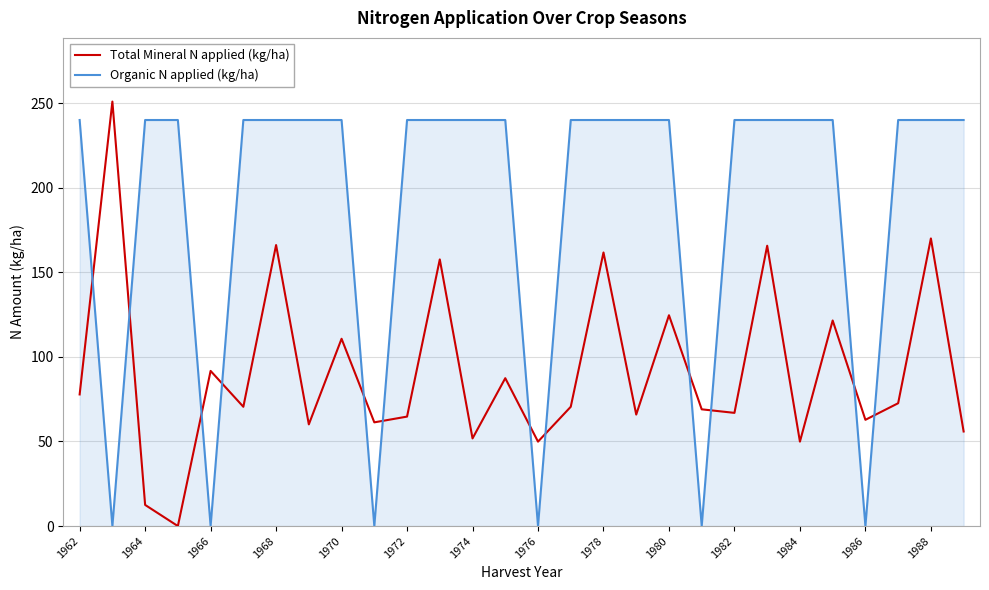

Which series ends up on top after the final intersection of Organic N applied (kg/ha) and Total Mineral N applied (kg/ha)?

Organic N applied (kg/ha)